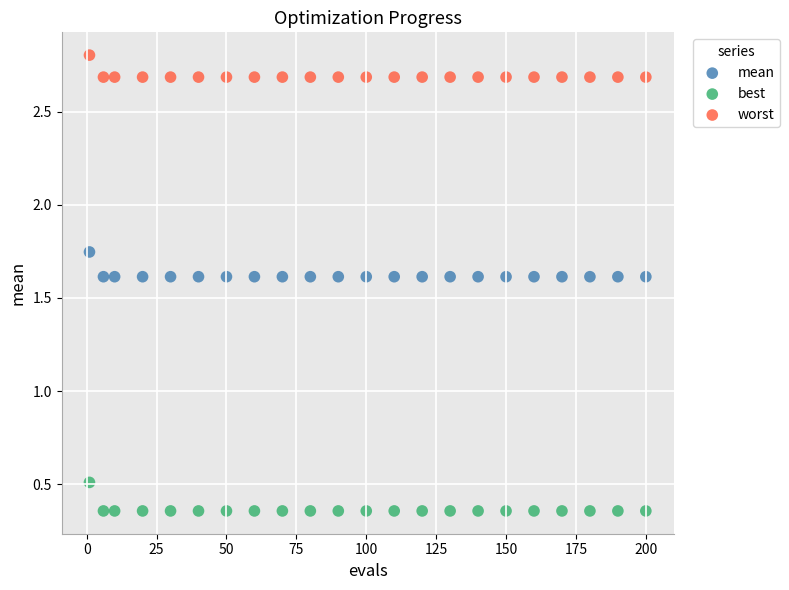

Which series has the widest spread of Y values?

best